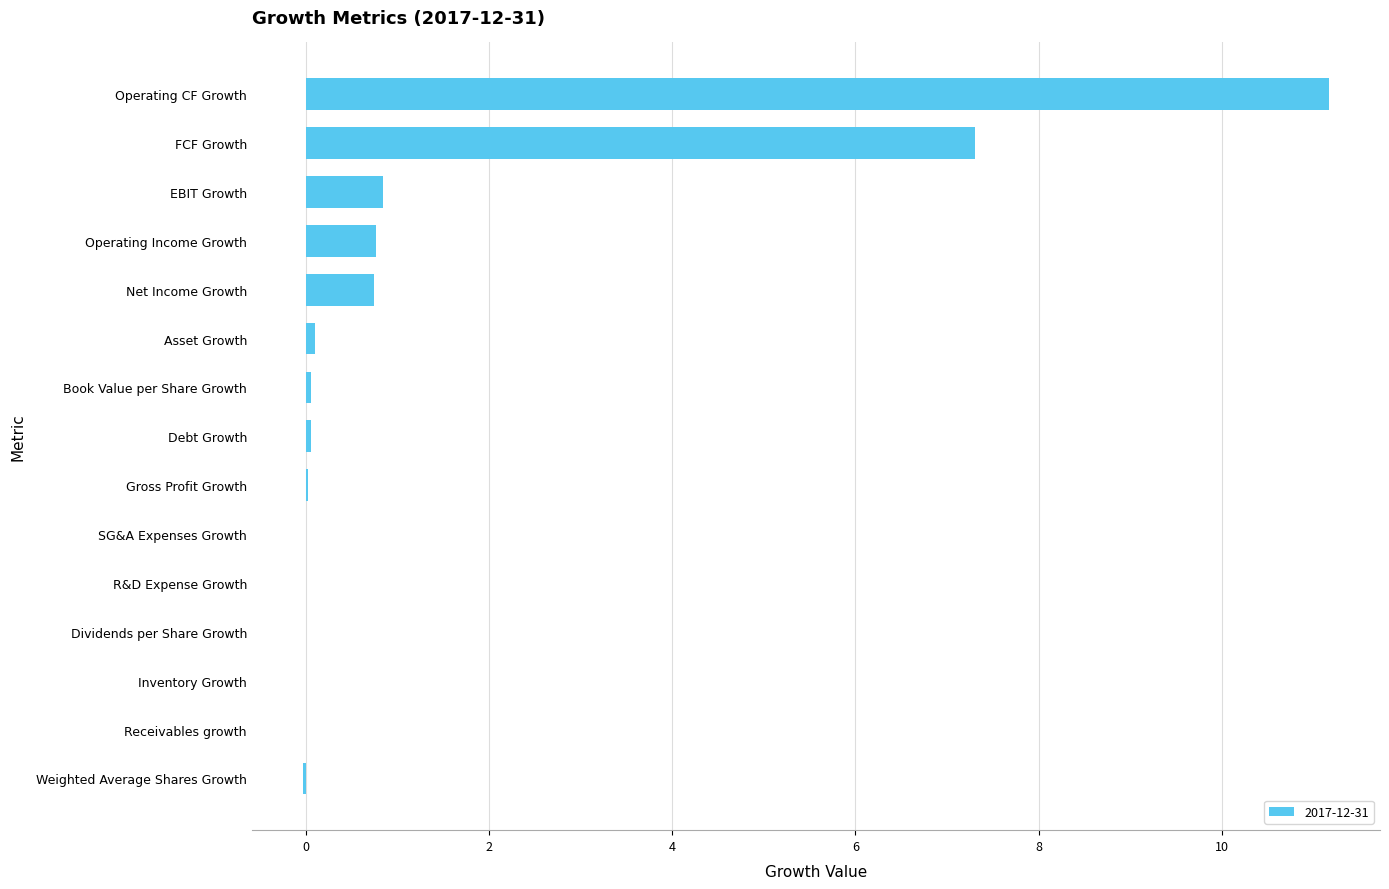

What value does the data have at Net Income Growth?

0.8